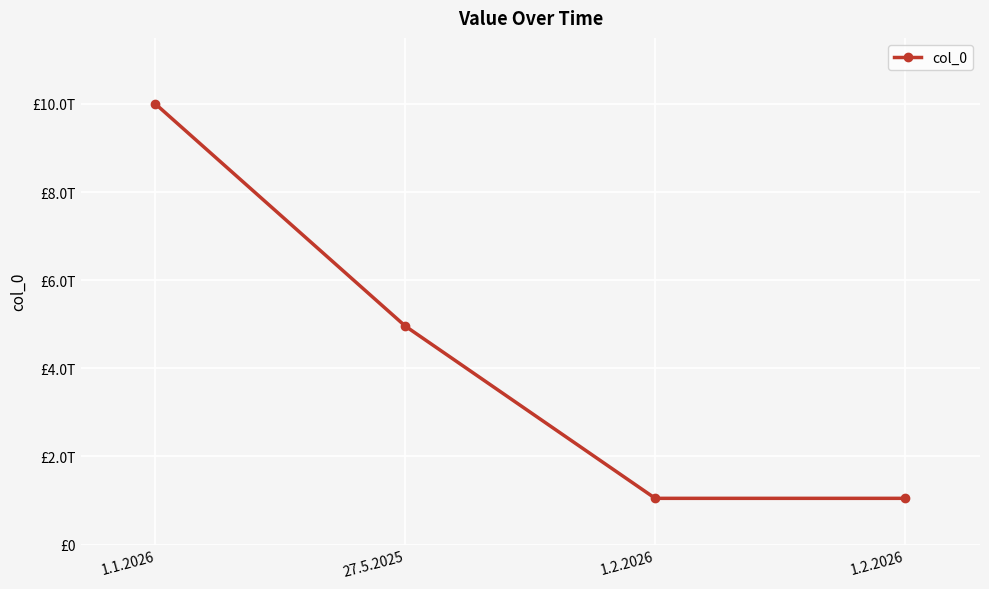

Which label corresponds to the smallest value in the chart?

1.2.2026